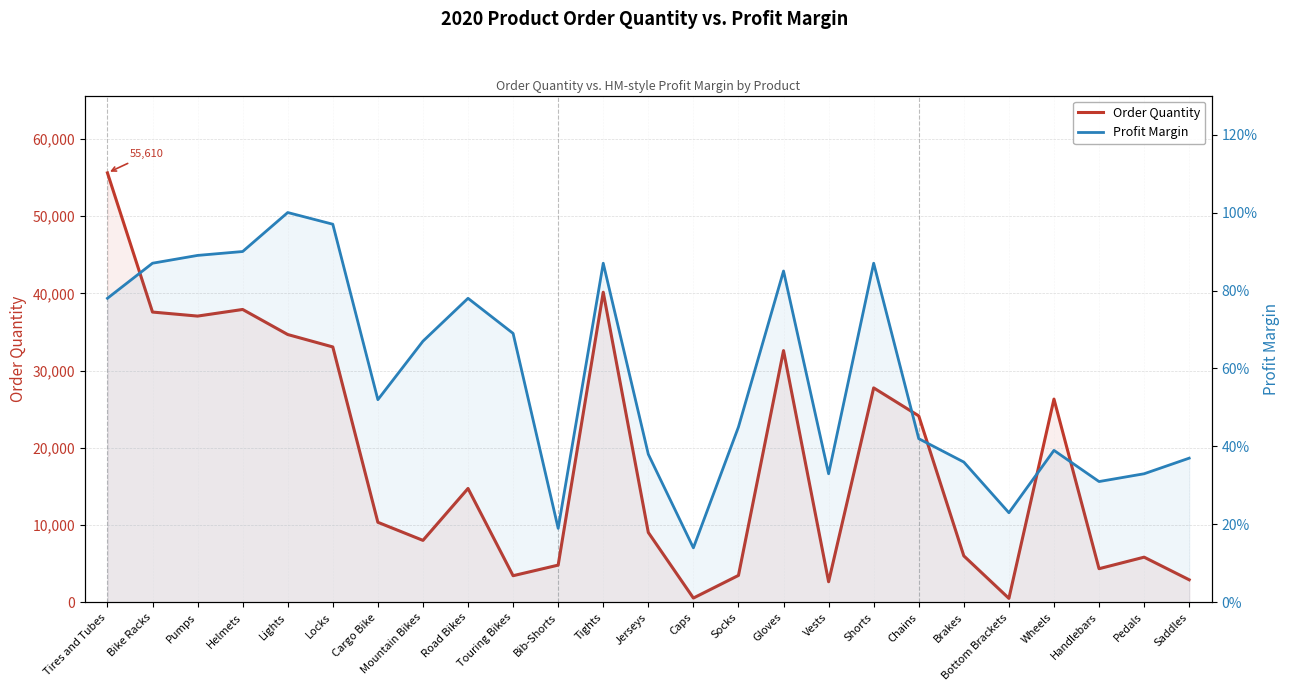

Rank the series by their average value, from lowest to highest.

Profit Margin, Order Quantity